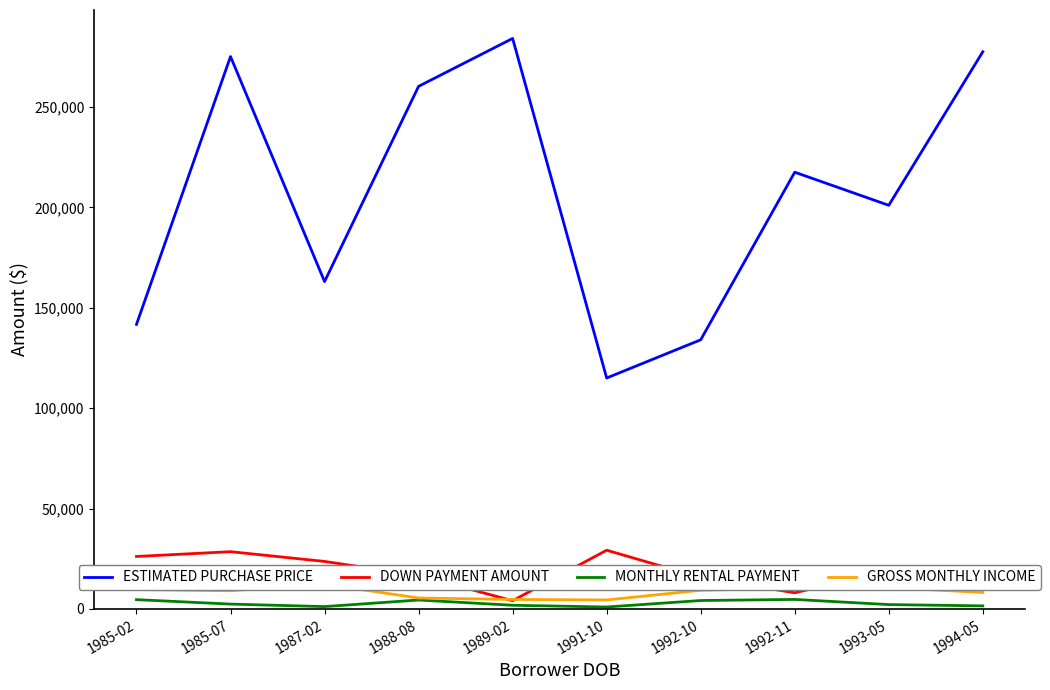

Is it true that MONTHLY RENTAL PAYMENT equals 3137.7 at 1989-02?

False